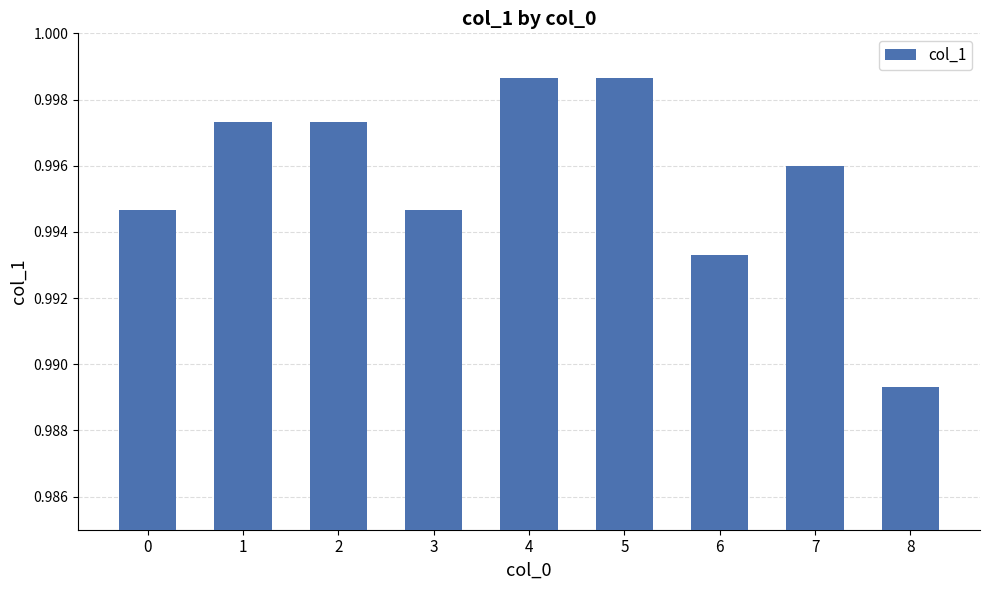

Count the number of categories in the chart.

9